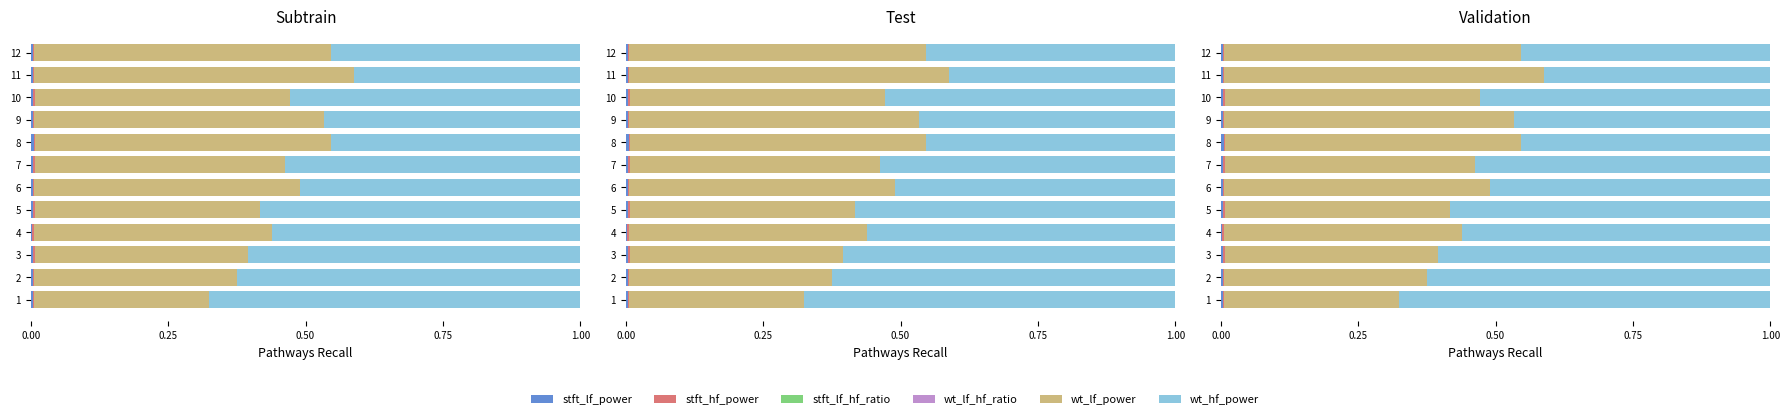

What is the sum of all wt_lf_power values?

5.5